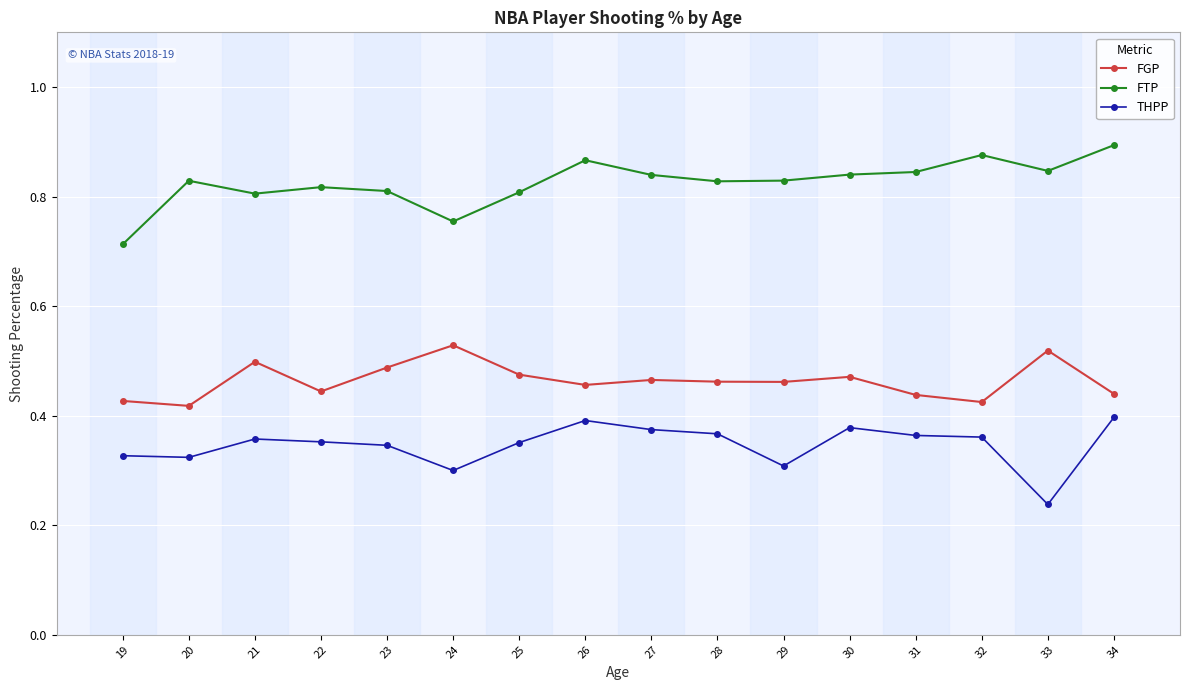

True or false: FTP and THPP intersect in this chart.

False